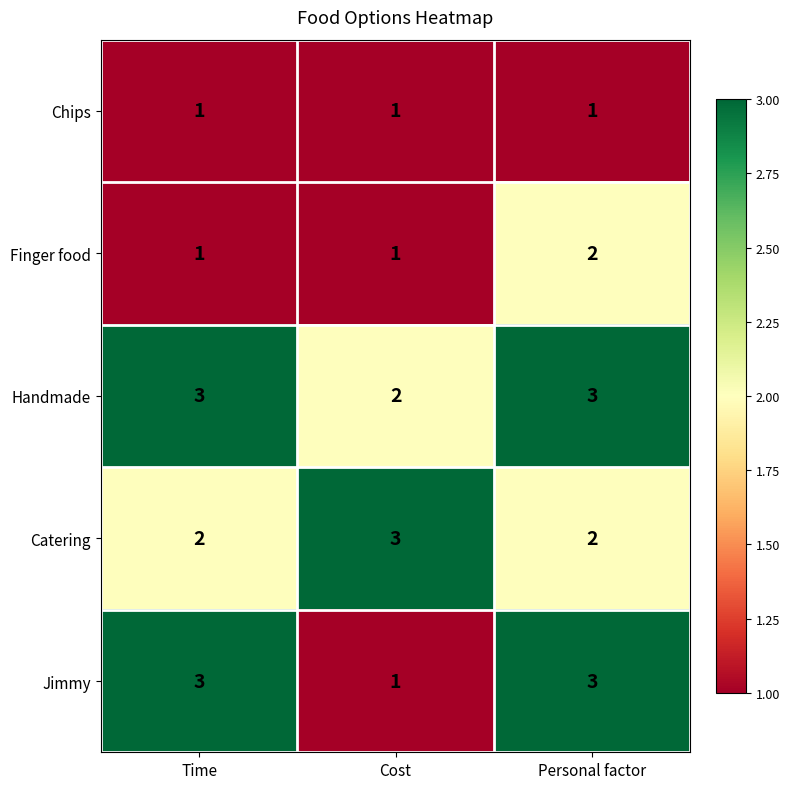

What is the minimum value shown in the chart?

1